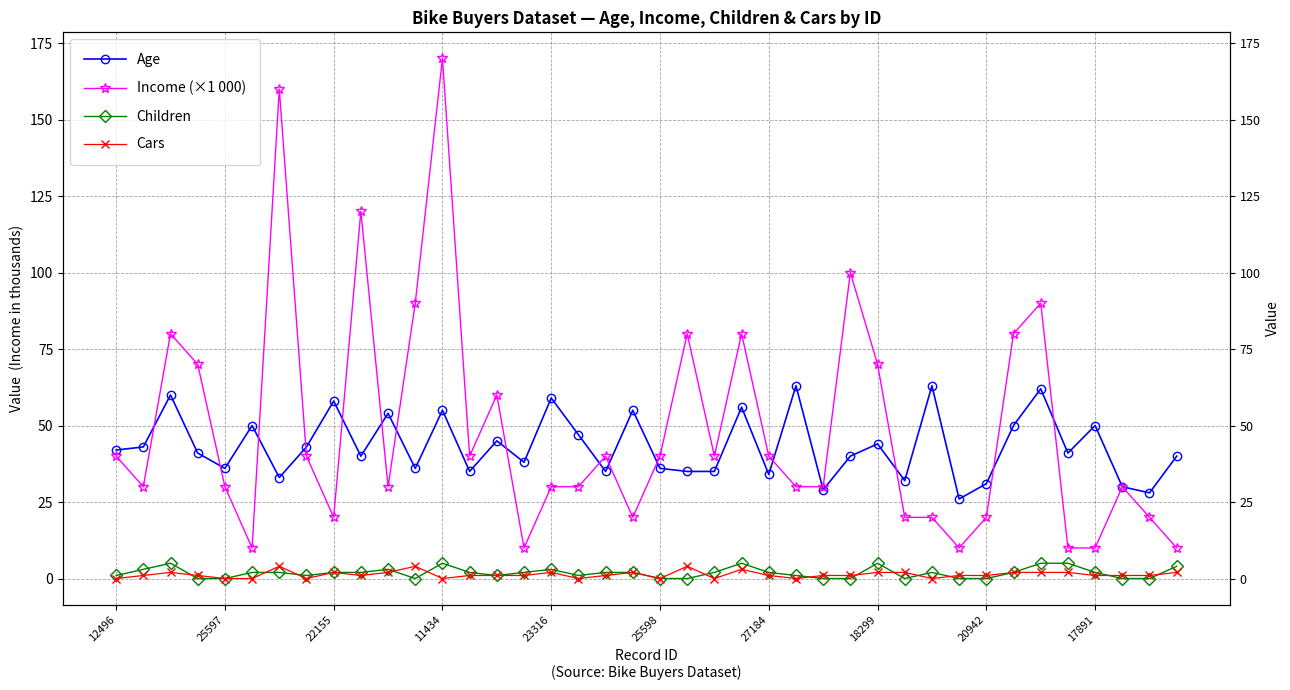

What is the greatest value displayed?

170